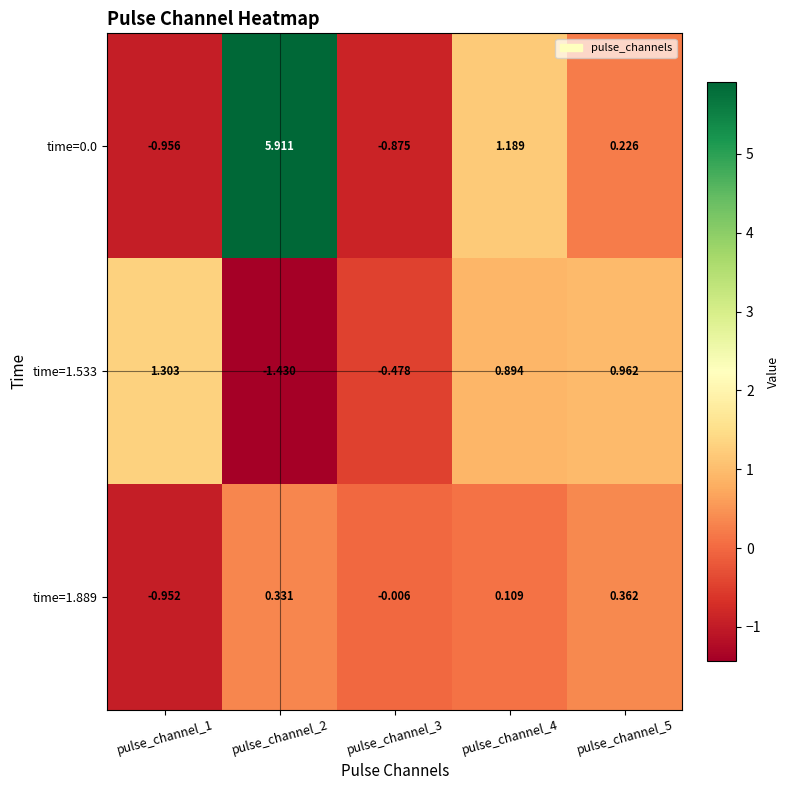

How many values in time=0.0 are above zero?

3